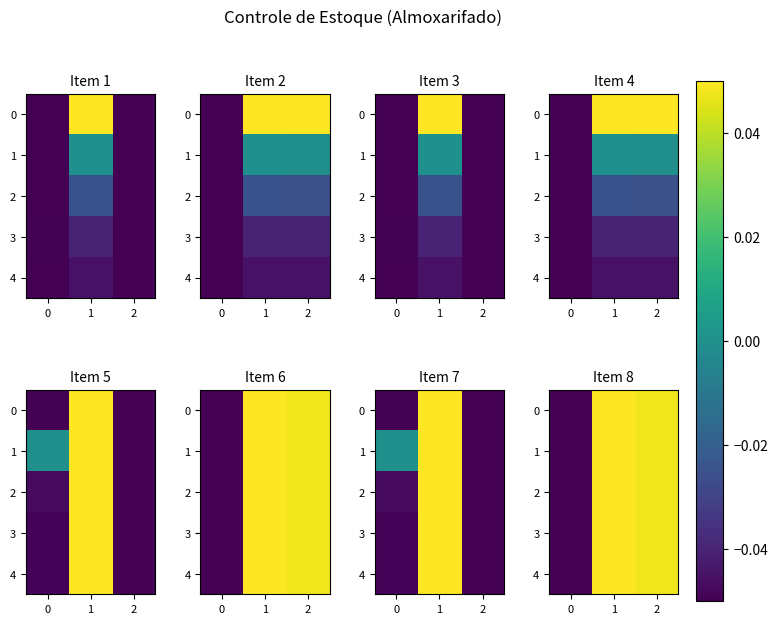

True or false: row_0 has a value of 0.0 at 0.

False